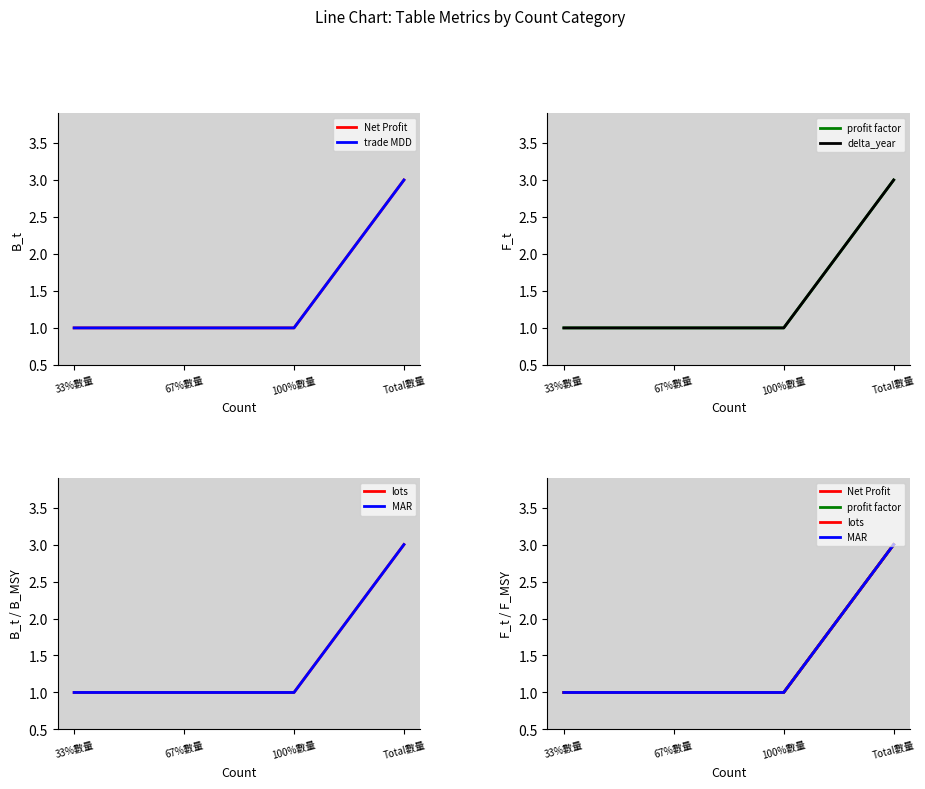

List the series in order of their peak value, lowest first.

Net Profit, trade MDD, profit factor, delta_year, lots, MAR